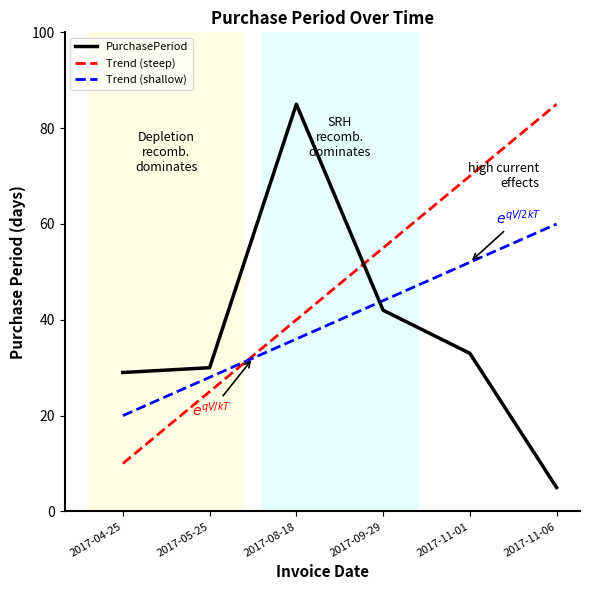

What is the difference between the Trend (steep) values at 2017-11-01 and 2017-09-29?

15